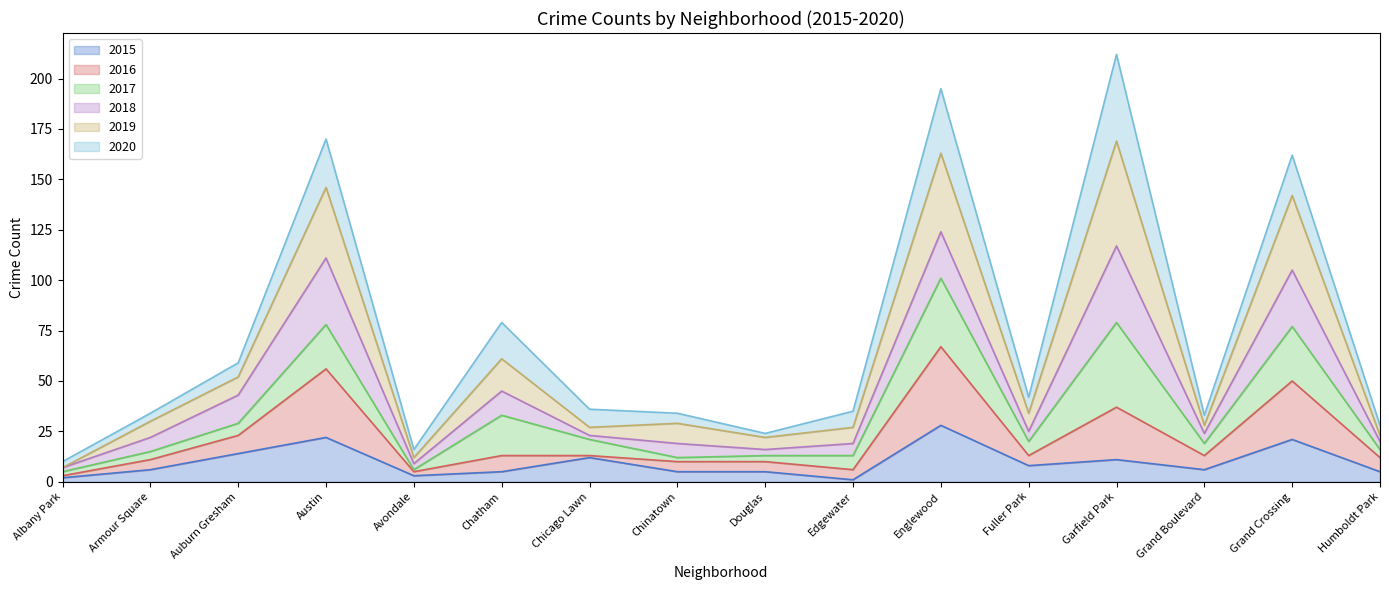

The 2015 series shows 3 at Avondale. True or false?

True